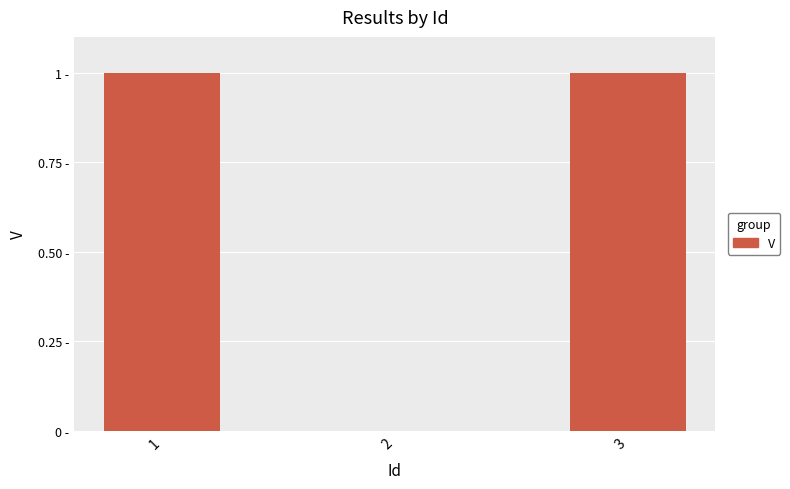

Are the bars horizontal?

No